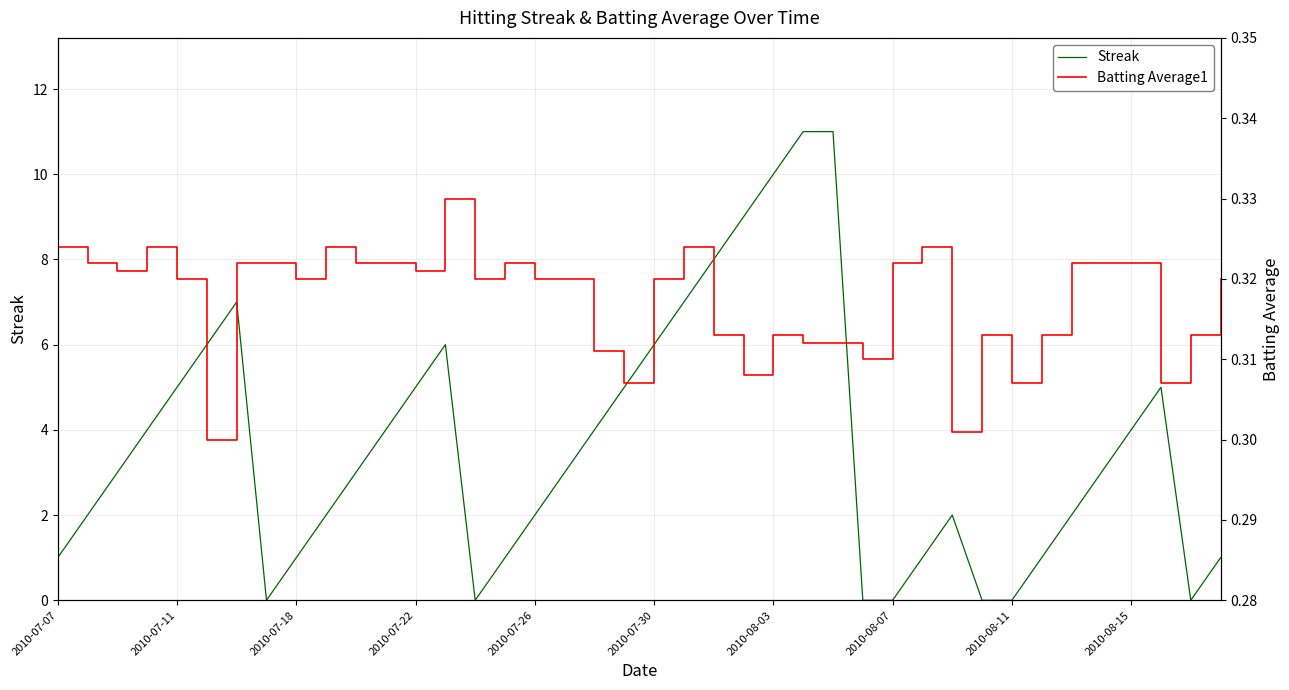

Is it true that Streak equals 4 at 2010-08-15?

True